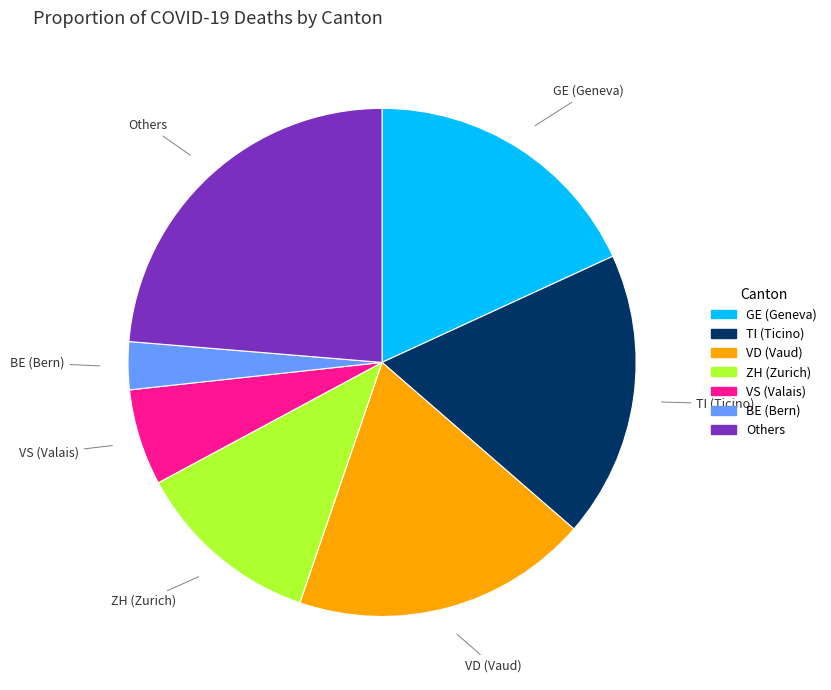

Which category has the smallest portion of the pie?

BE (Bern)